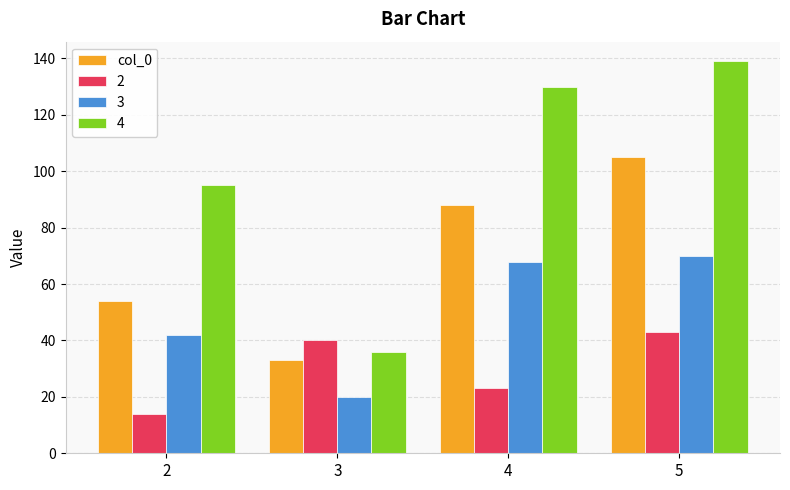

Rank the series by their maximum value, from lowest to highest.

2, 3, col_0, 4